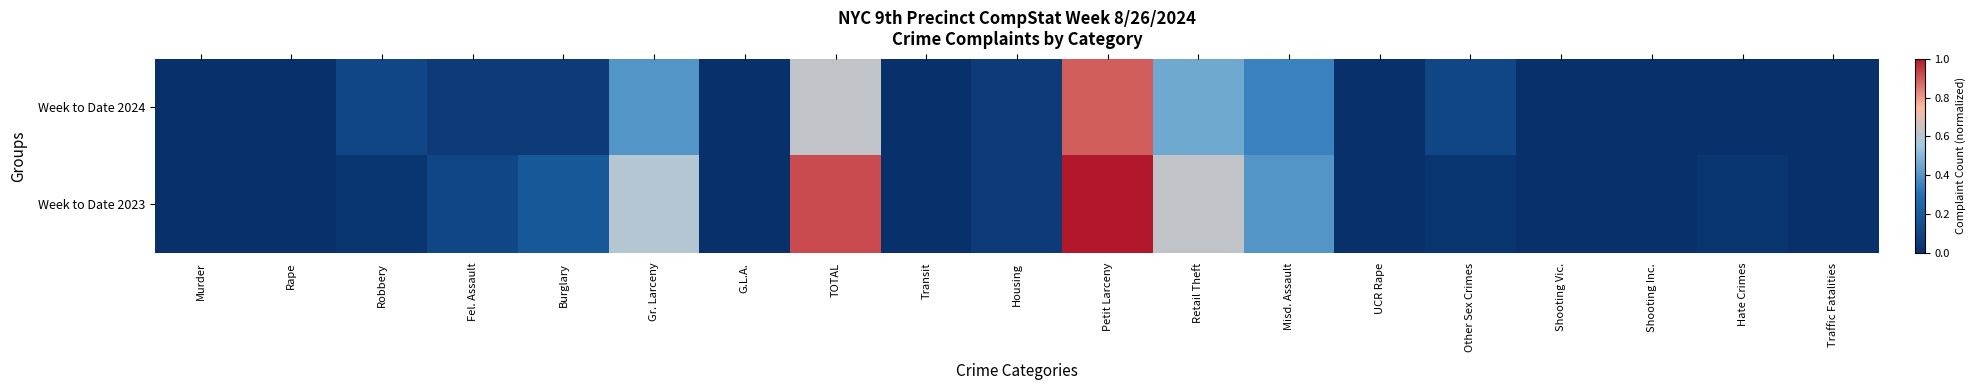

Reading left to right, list all the values displayed in this chart.

Week to Date 2024: Murder=0.0	Rape=0.0	Robbery=0.1	Fel. Assault=0.1	Burglary=0.1	Gr. Larceny=0.4	G.L.A.=0.0	TOTAL=0.6	Transit=0.0	Housing=0.1	Petit Larceny=0.9	Retail Theft=0.5	Misd. Assault=0.4	UCR Rape=0.0	Other Sex Crimes=0.1	Shooting Vic.=0.0	Shooting Inc.=0.0	Hate Crimes=0.0	Traffic Fatalities=0.0
Week to Date 2023: Murder=0.0	Rape=0.0	Robbery=0.0	Fel. Assault=0.1	Burglary=0.2	Gr. Larceny=0.6	G.L.A.=0.0	TOTAL=0.9	Transit=0.0	Housing=0.1	Petit Larceny=1.0	Retail Theft=0.6	Misd. Assault=0.4	UCR Rape=0.0	Other Sex Crimes=0.0	Shooting Vic.=0.0	Shooting Inc.=0.0	Hate Crimes=0.0	Traffic Fatalities=0.0